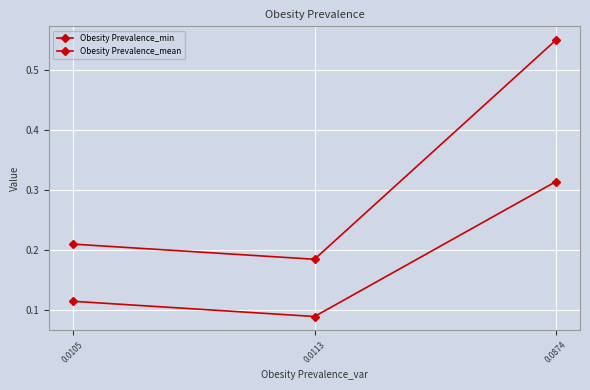

The Obesity Prevalence_mean series shows 0.7 at 0.0874. True or false?

False